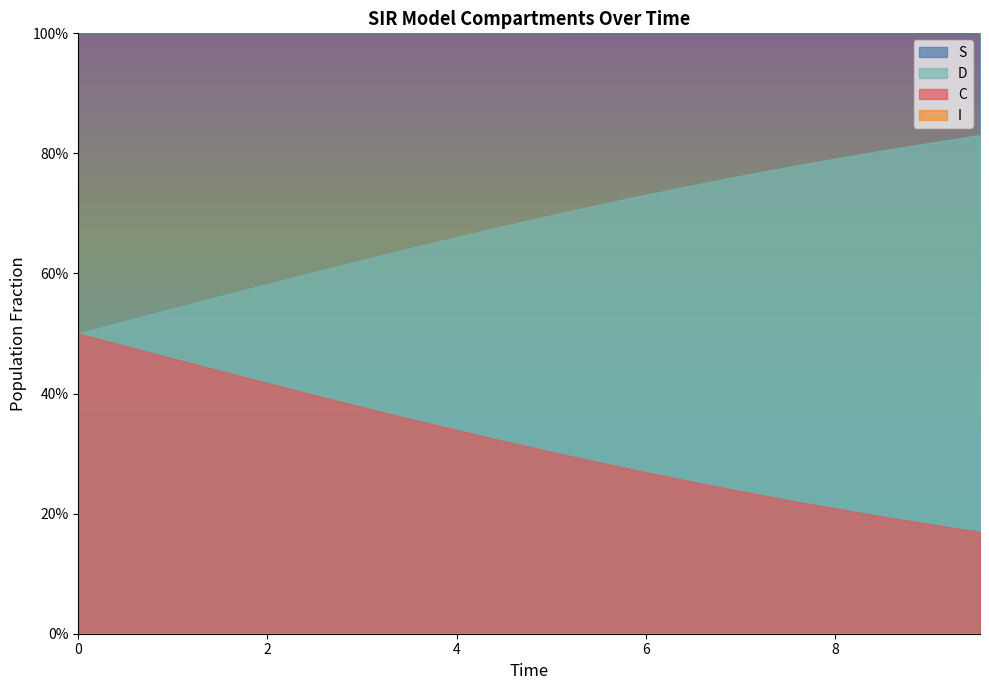

True or false: I has a value of 0.0 at 2.

False